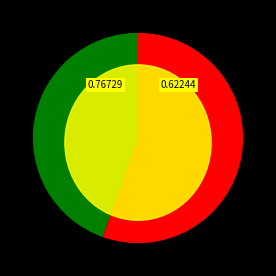

Which category accounts for the majority?

1